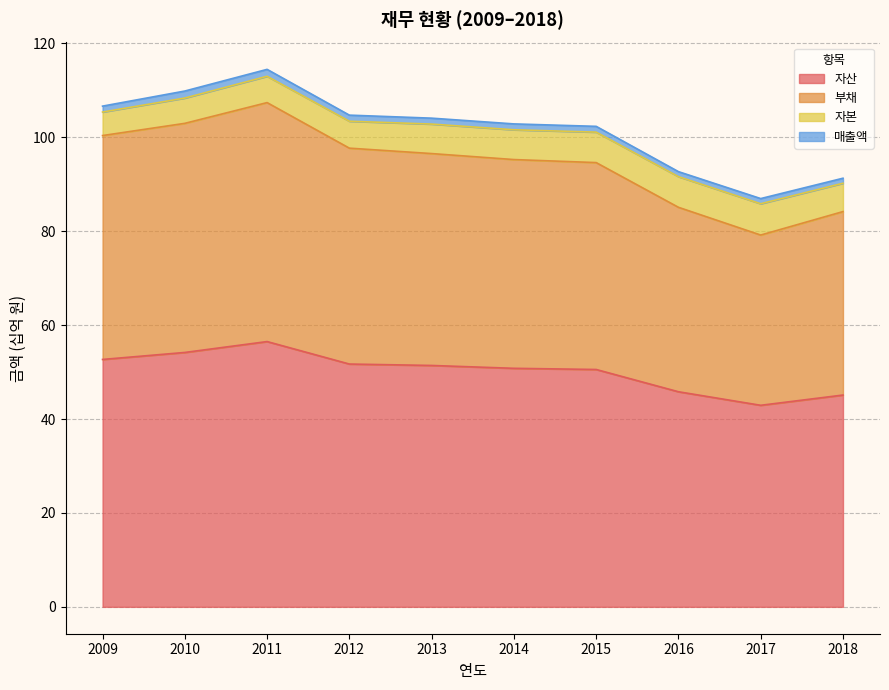

What are all the series names shown in the legend?

자산, 부채, 자본, 매출액